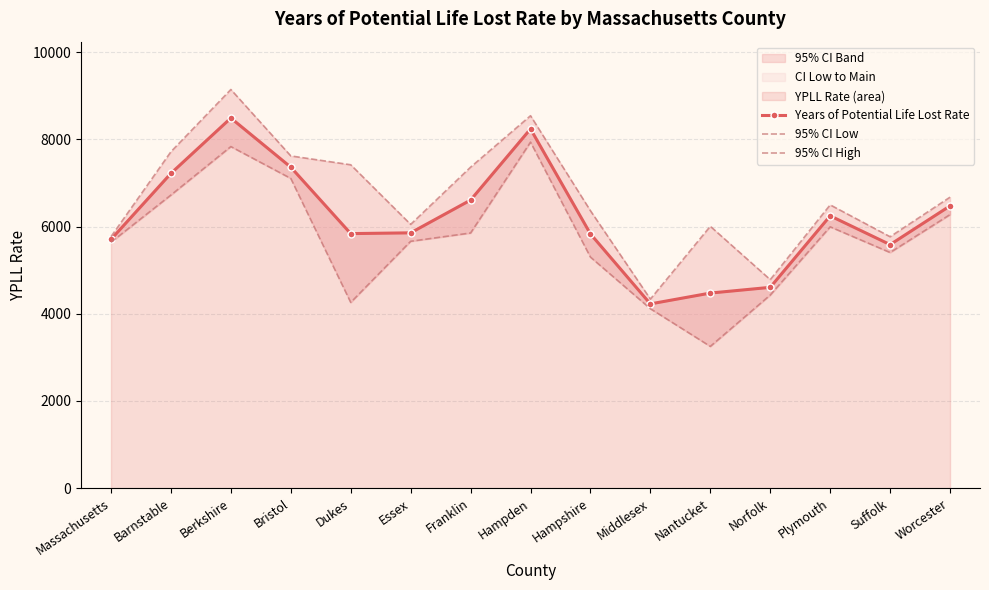

At which label is 95% CI Low closest to 5593?

Massachusetts